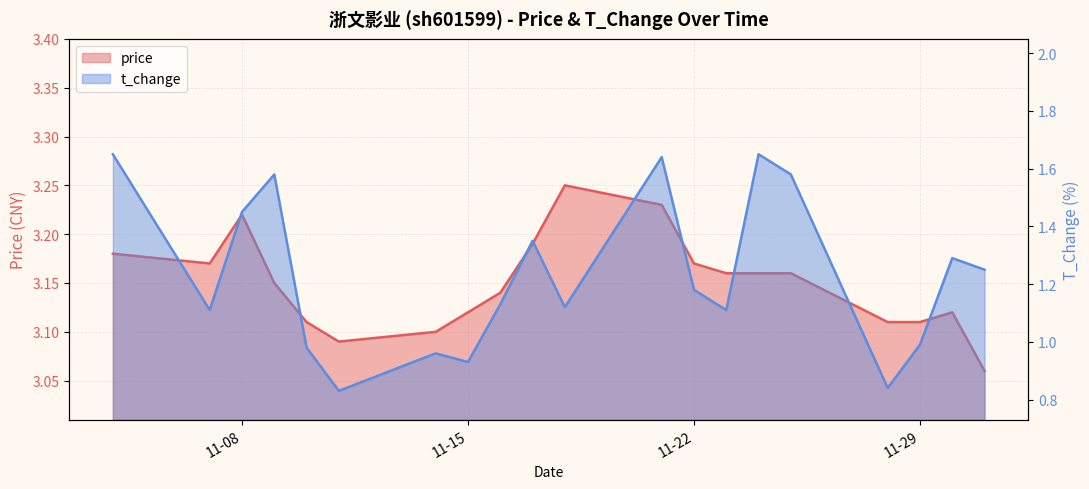

Which series has the largest range (max minus min)?

t_change